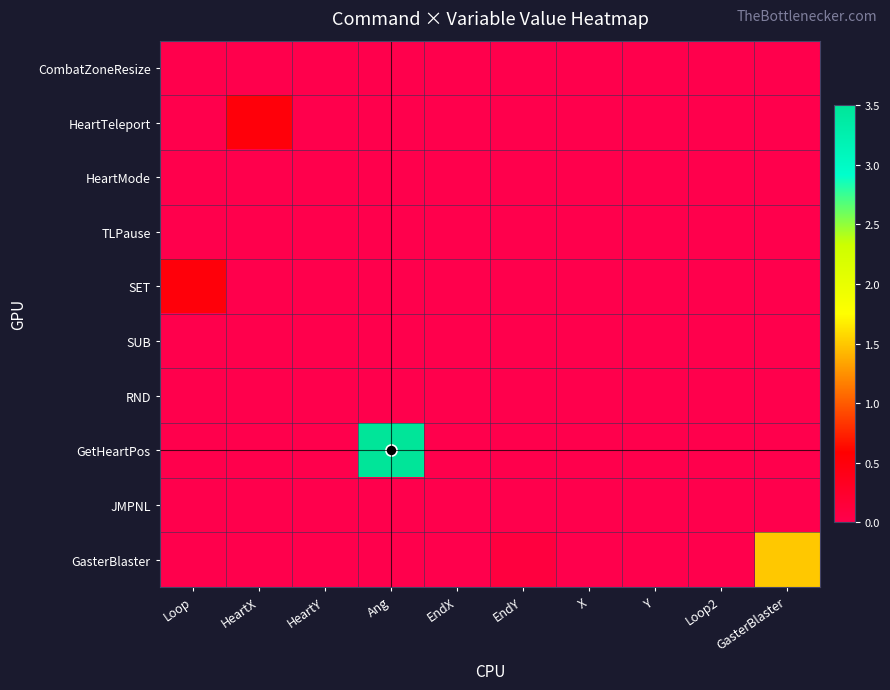

What is the total value across all series at Ang?

3.5